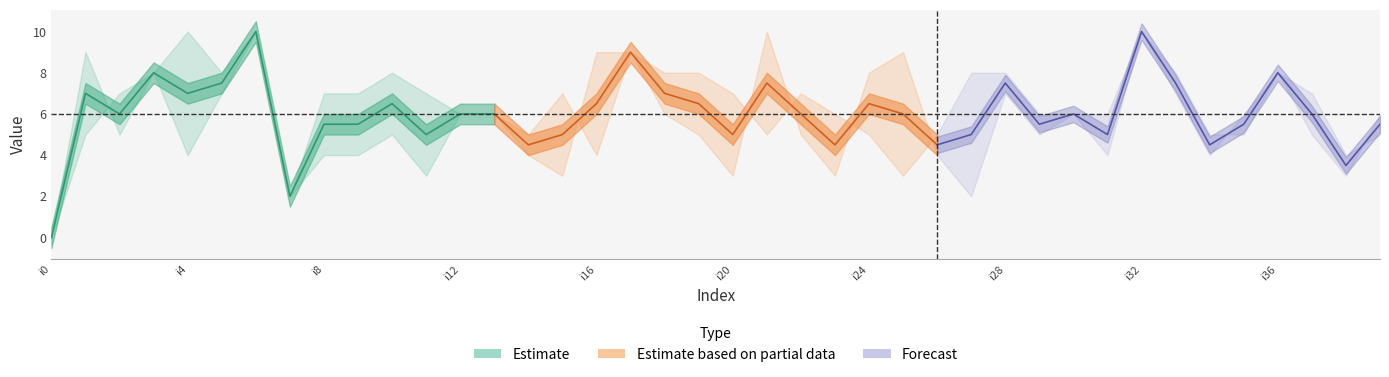

True or false: k1 has a value of 4 at i3.

False